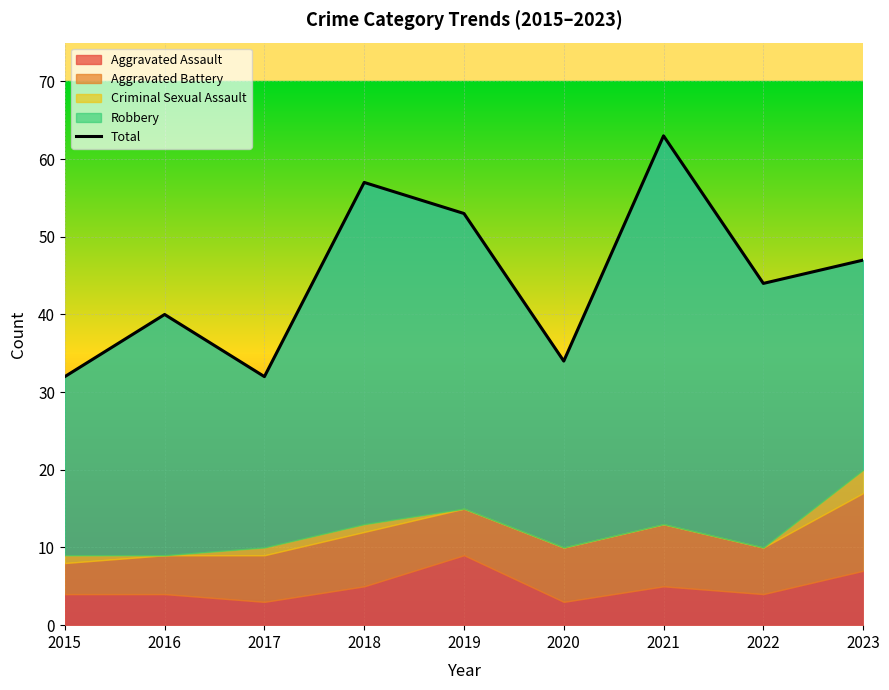

How many points are lower than both their immediate neighbors (excluding endpoints)?

3